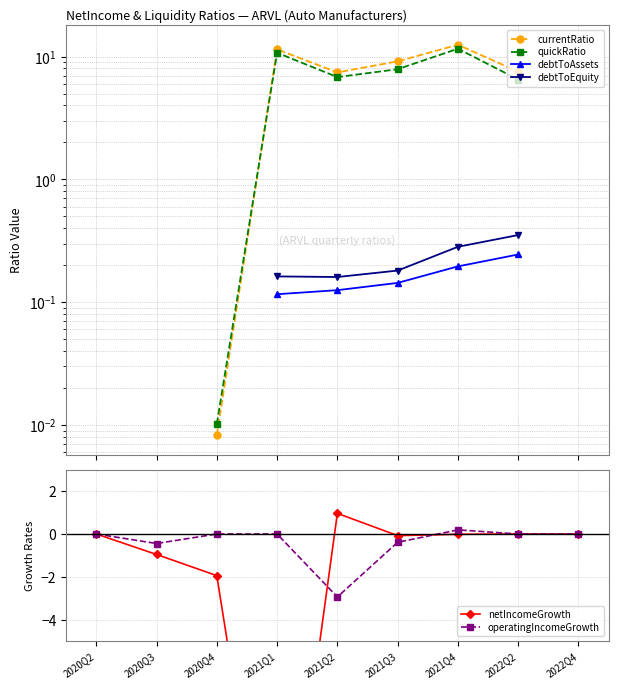

At which label does debtToEquity reach its peak?

2020Q2